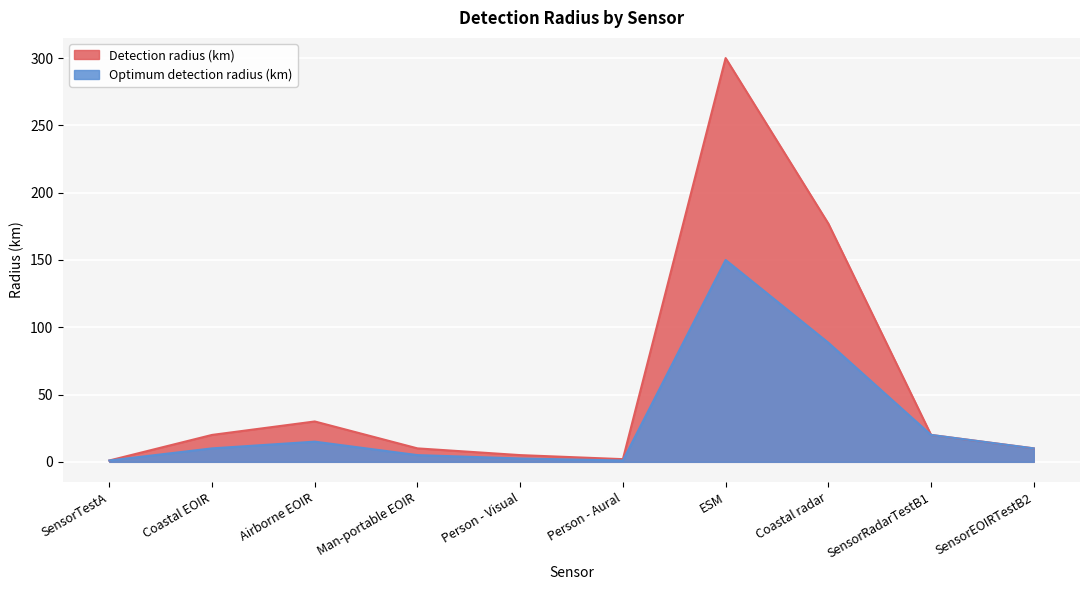

At which label does Detection radius (km) reach its peak?

ESM